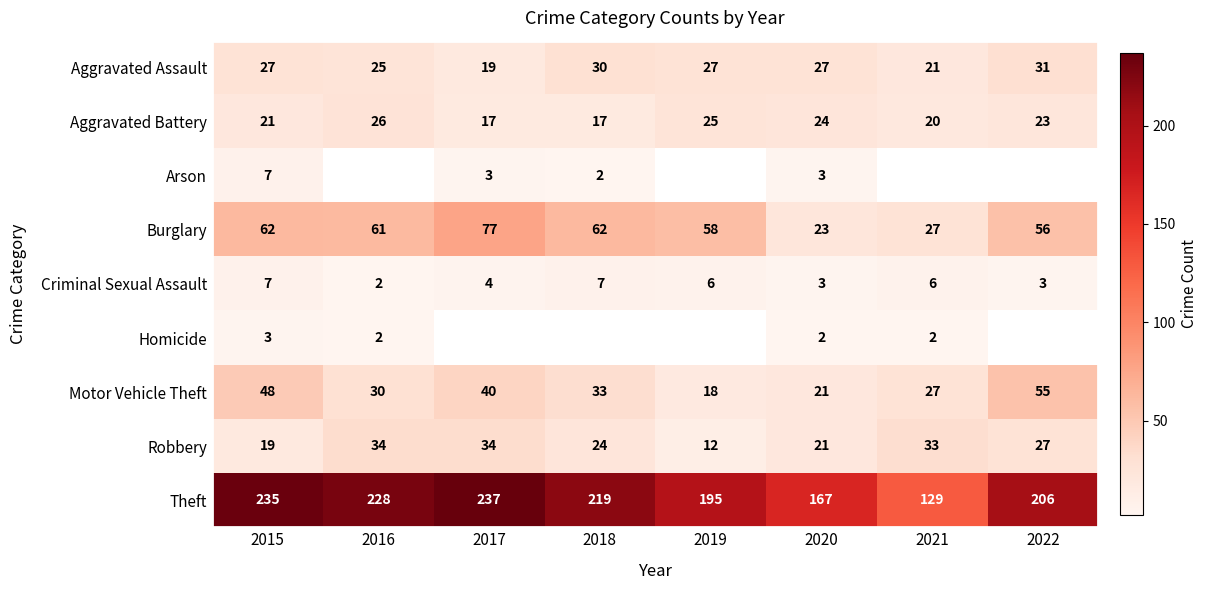

Between 2015 and 2020, which series saw the biggest shift?

Theft